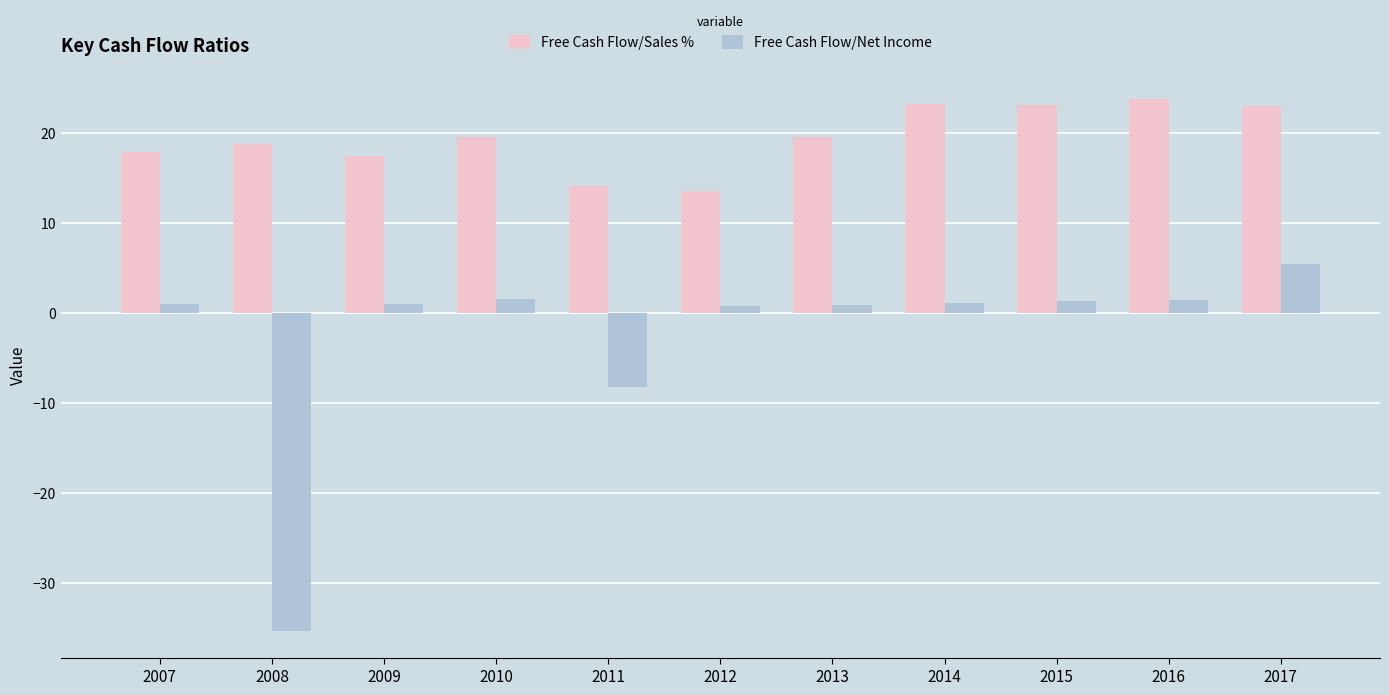

Which label corresponds to the smallest value in the chart?

2008